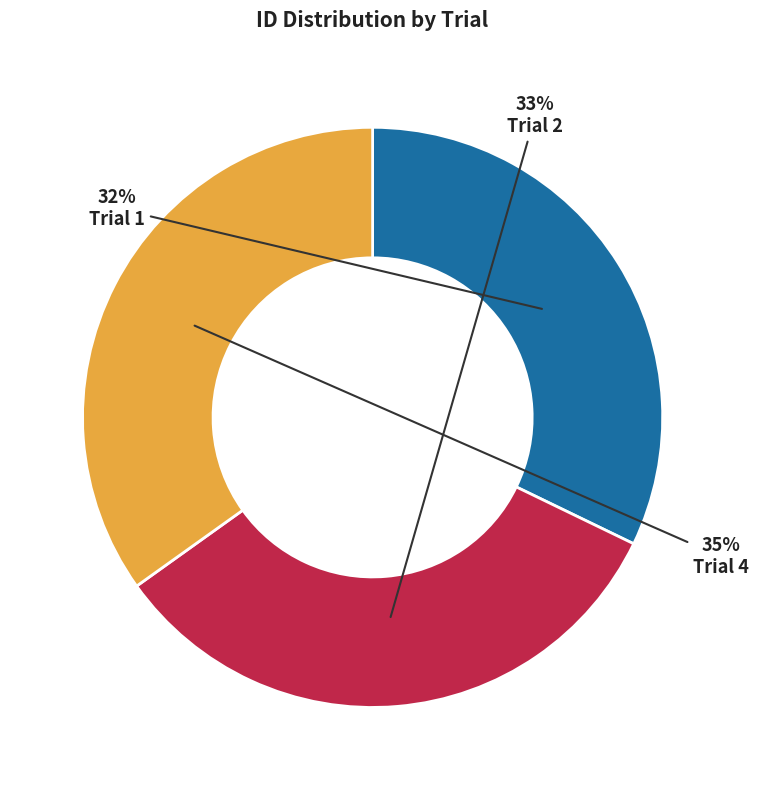

Does Trial 2 represent more than half of the total?

No